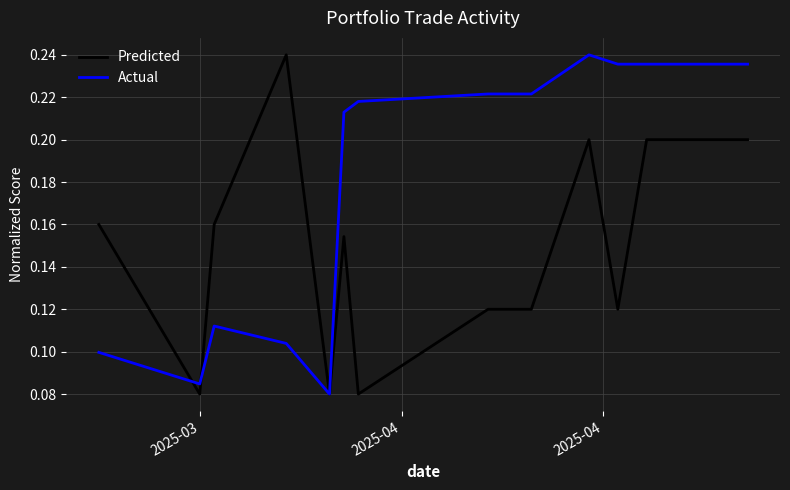

Rank the series by their average value, from lowest to highest.

Predicted, Actual